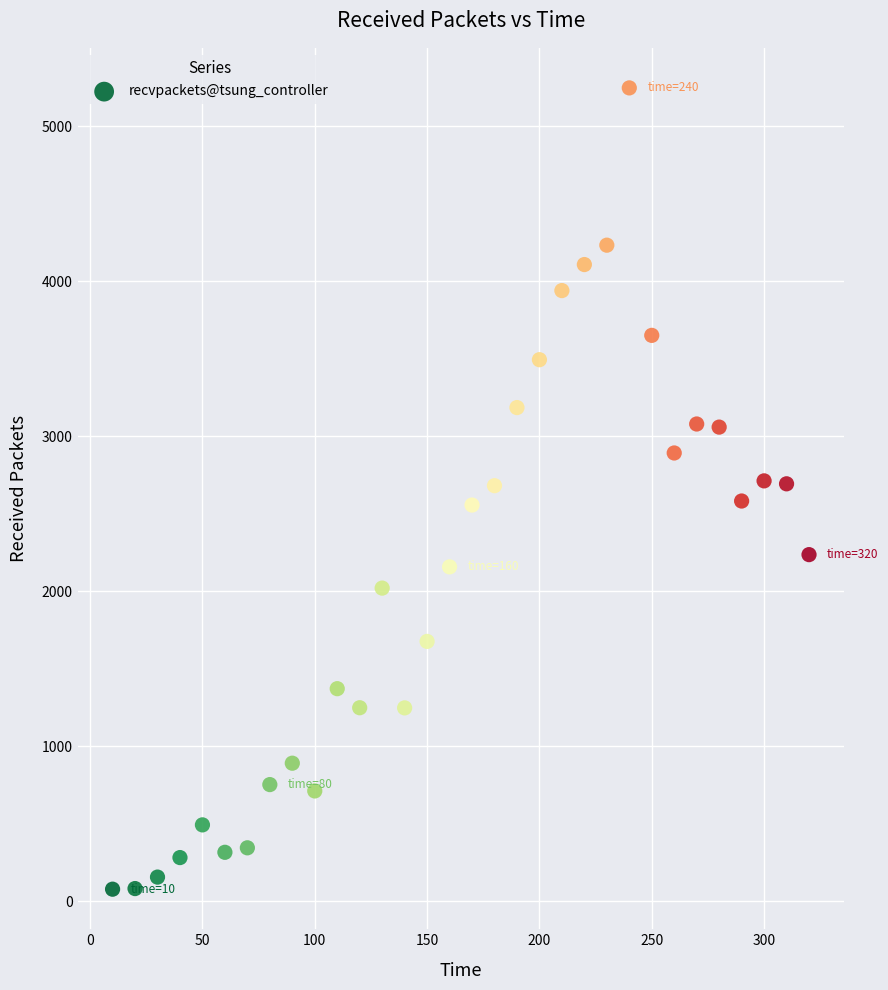

What is the range of Y values (max minus min)?

5171